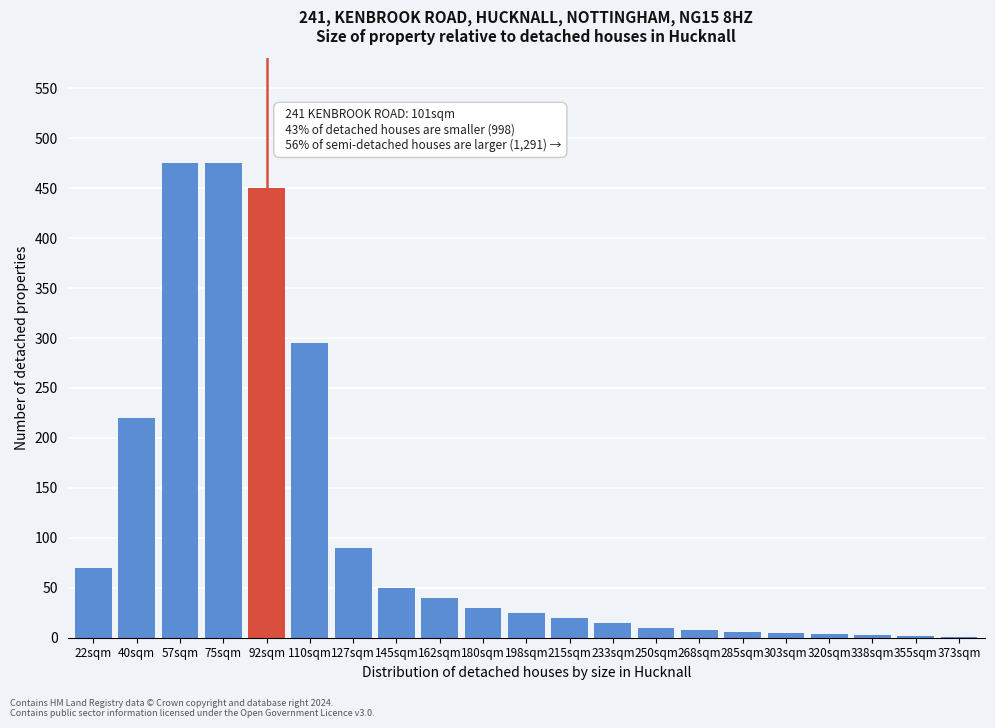

What is the maximum value shown in the chart?

475